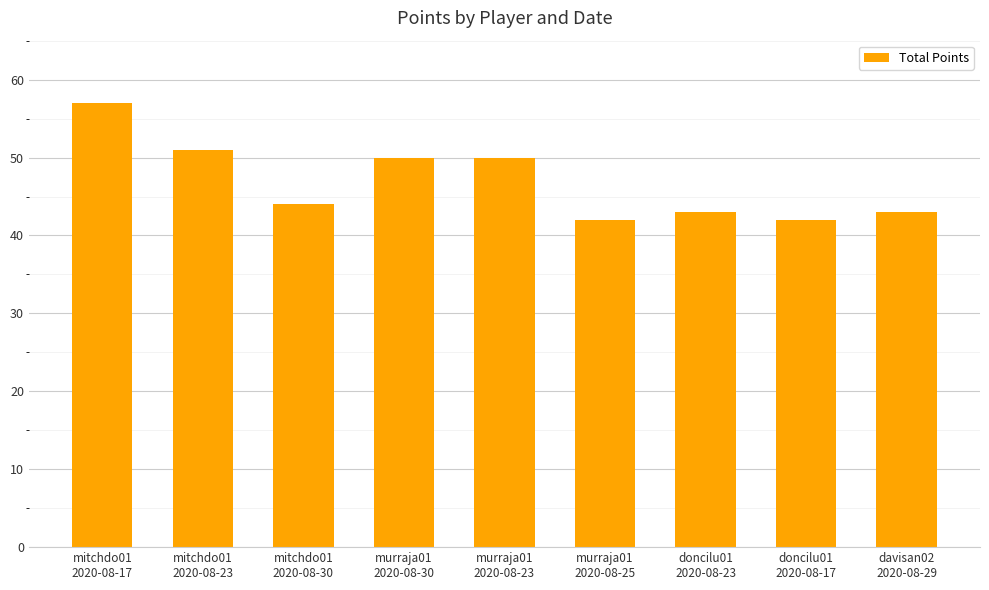

What is the average value?

47